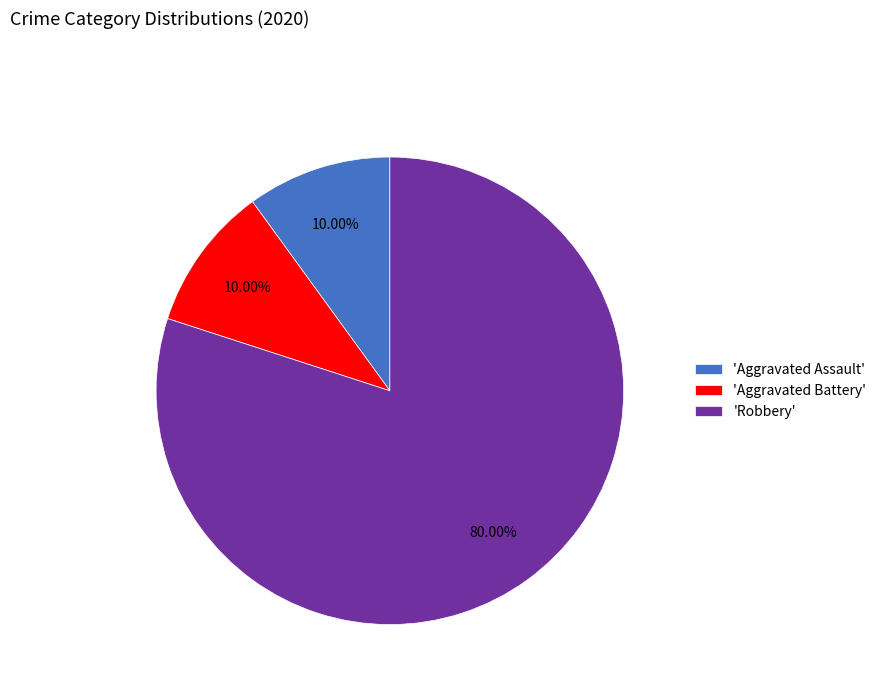

What is the ratio of the value at 'Aggravated Assault' to the value at 'Aggravated Battery'?

1.0